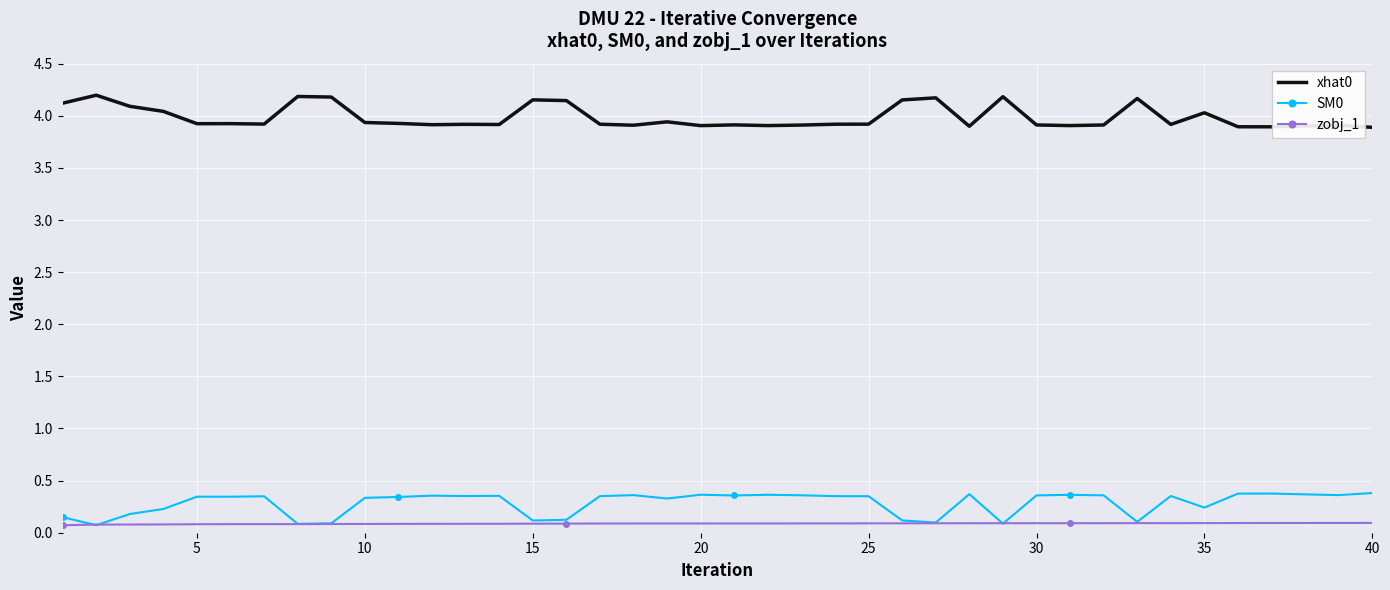

True or false: SM0 and xhat0 intersect in this chart.

False